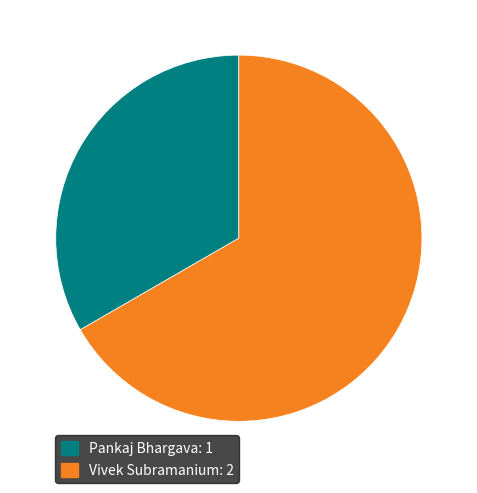

Is Pankaj Bhargava the majority of the pie?

No